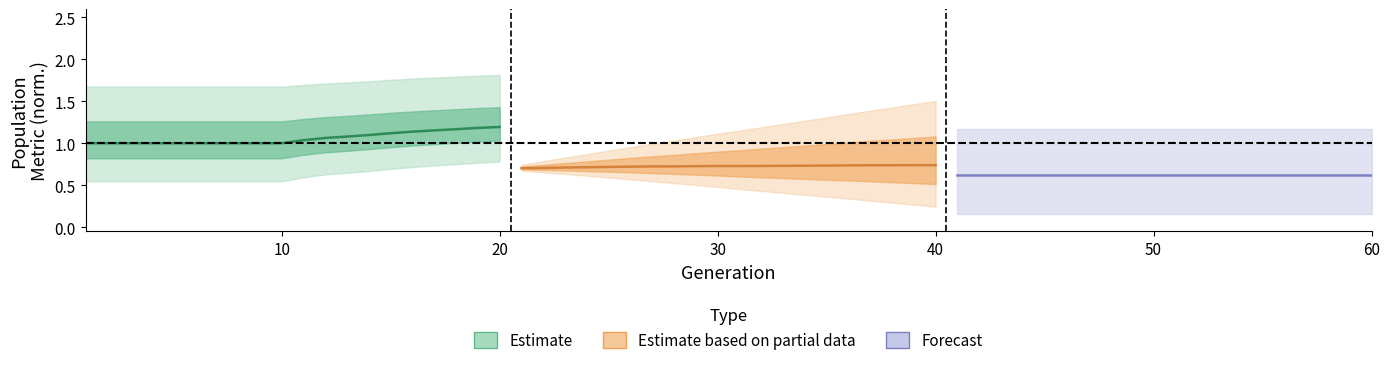

The value of Estimate based on partial data at 30 is 0.7. True or false?

True